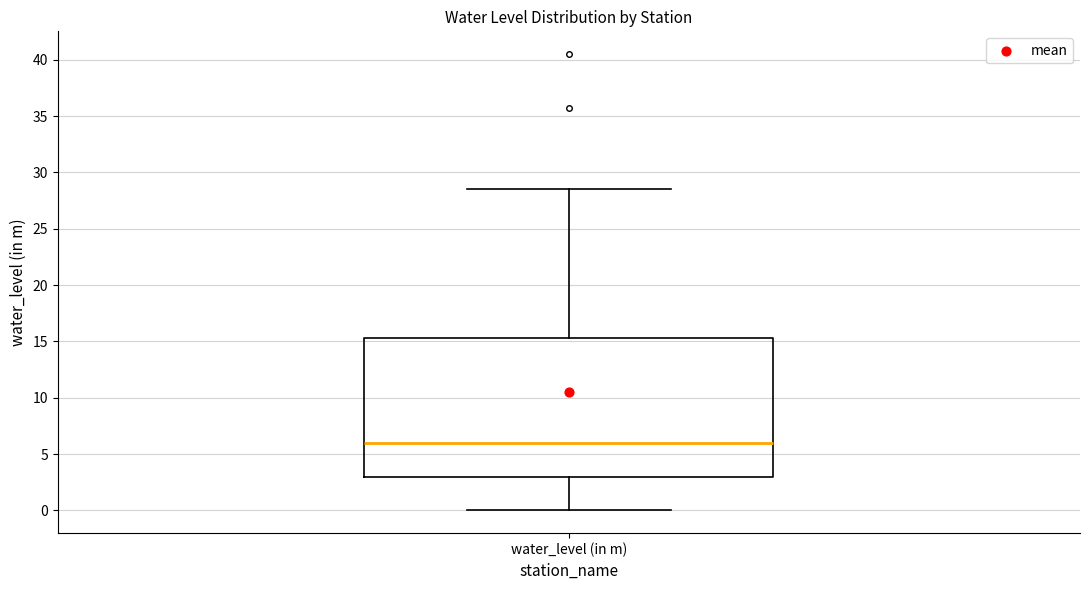

Read this box plot against the y-axis: the position of the median line, the range covered by the box, and the ends of both whiskers. The values are not printed on the chart, so give them approximately, as read against the axis.

median 6.0, box 3.0 to 15.5, whiskers 0.0 to 28.5